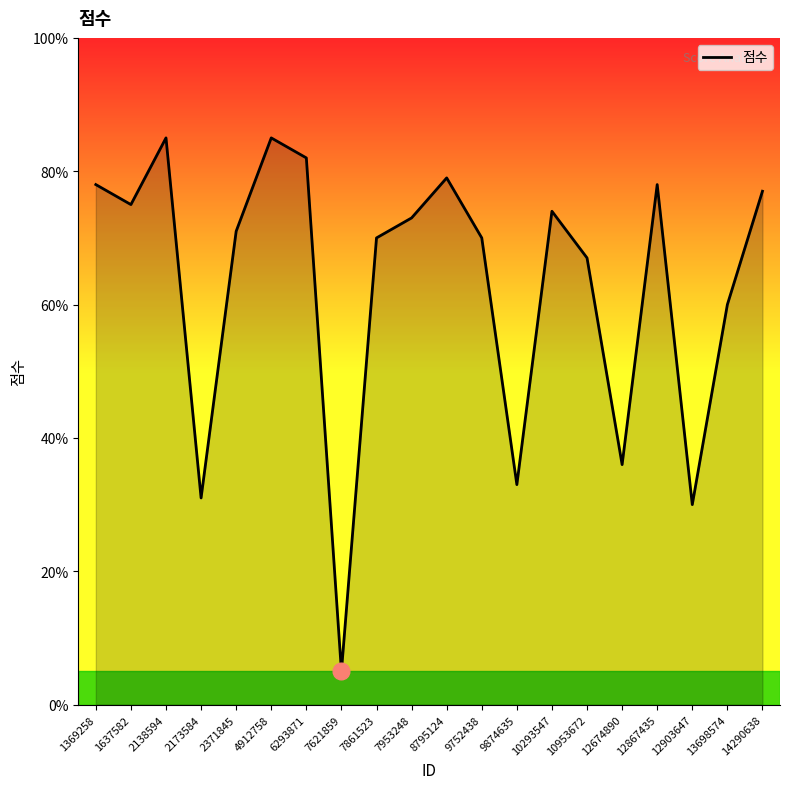

What is the difference between the values at 12867435 and 7621859?

73